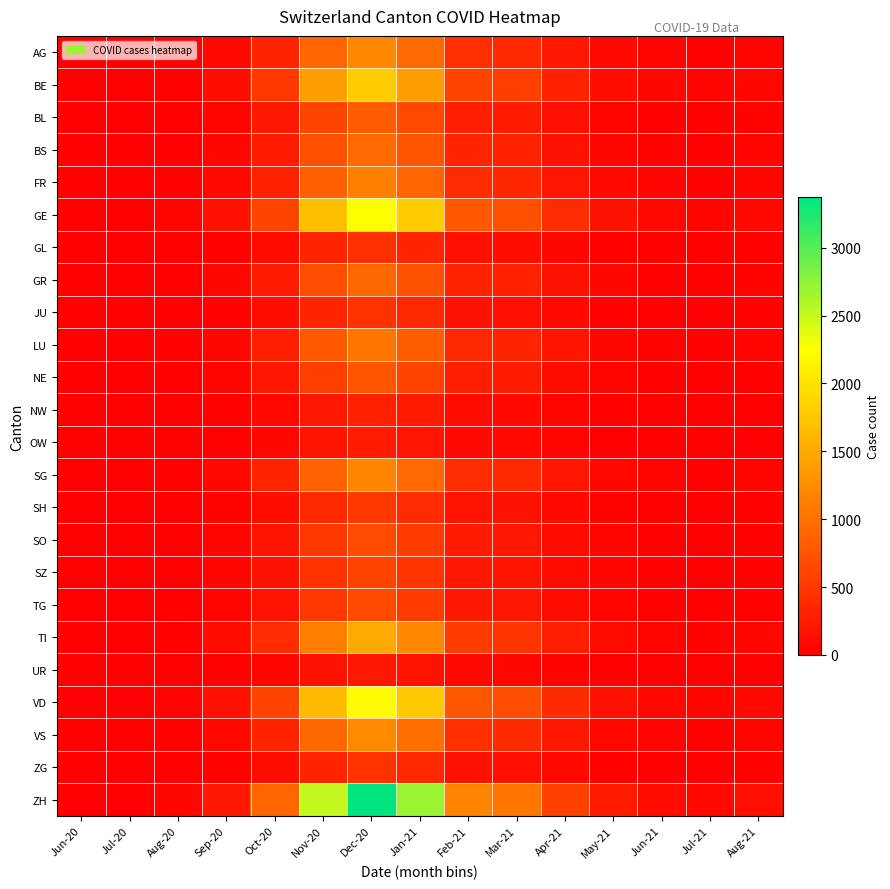

Which series has the widest spread of values?

ZH